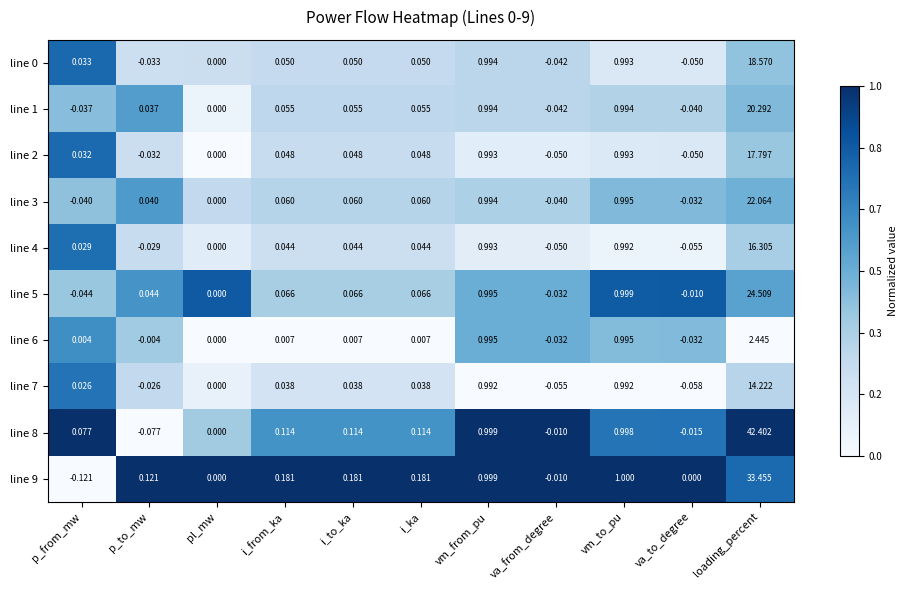

At which category does the chart reach its peak across all series?

loading_percent